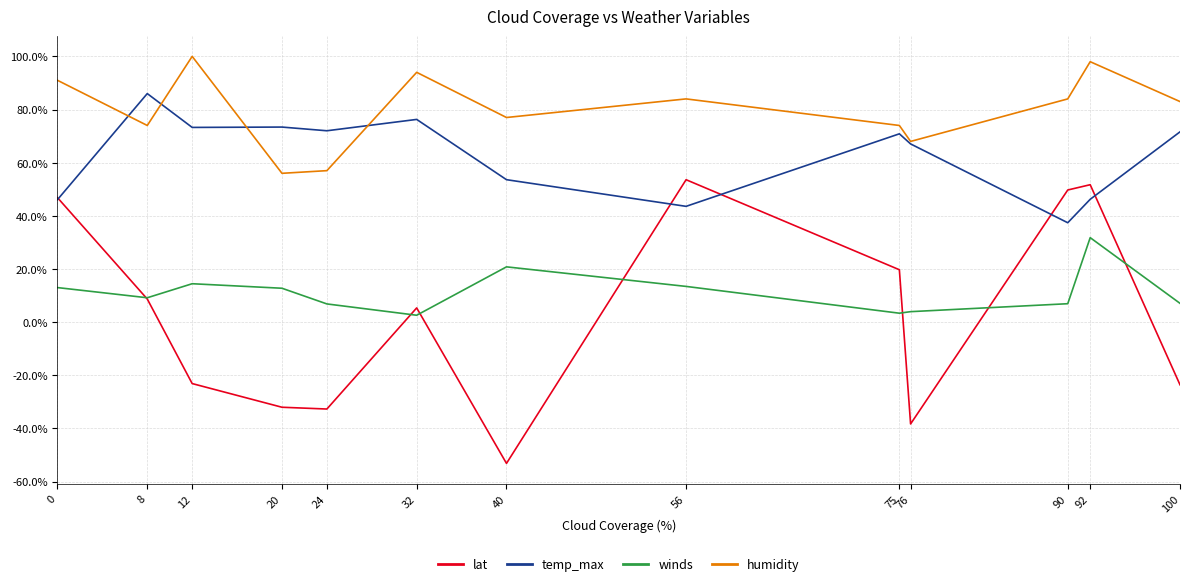

The humidity series shows 20.3 at 40. True or false?

False